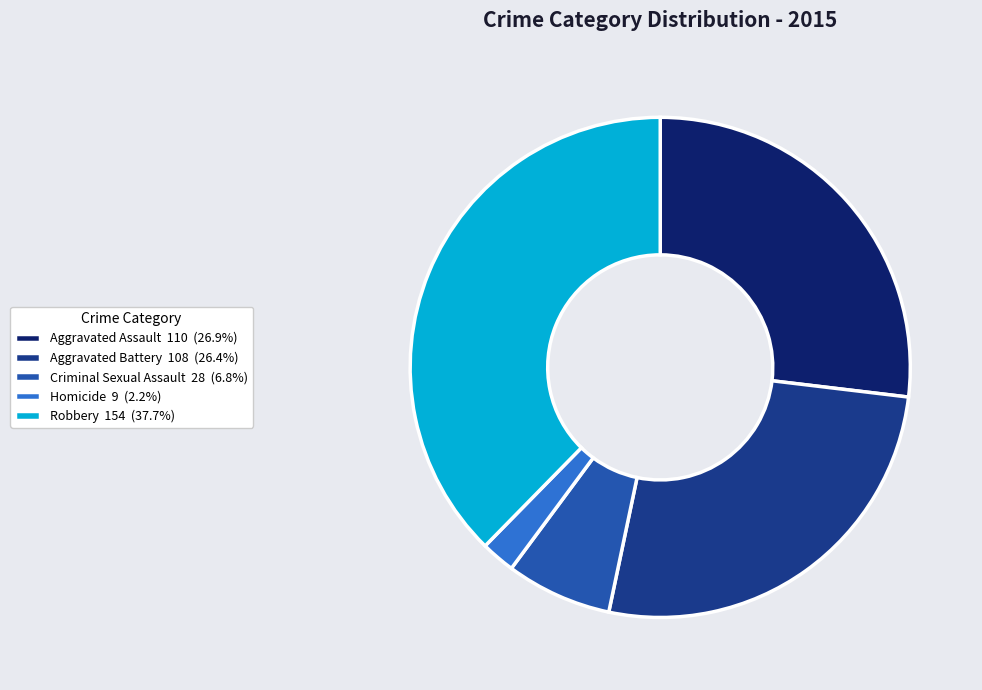

Is the sum of Homicide 9 (2.2%) and Aggravated Battery 108 (26.4%) greater than half?

No